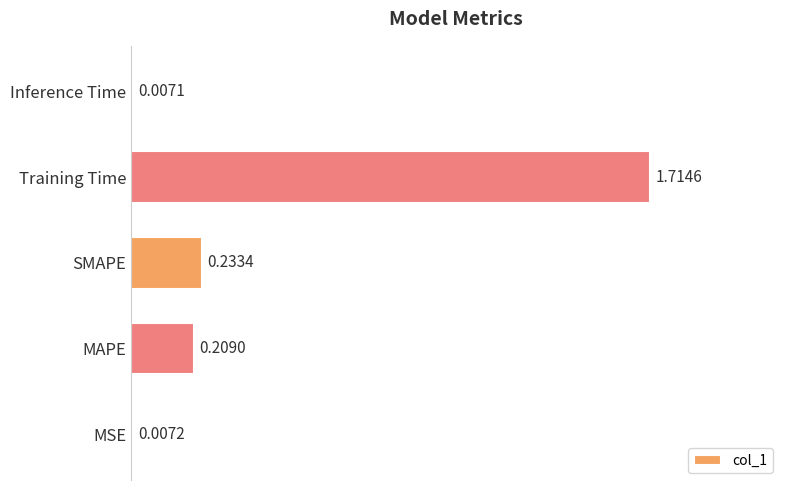

Rank the categories by value from highest to lowest.

Training Time, SMAPE, MAPE, MSE, Inference Time